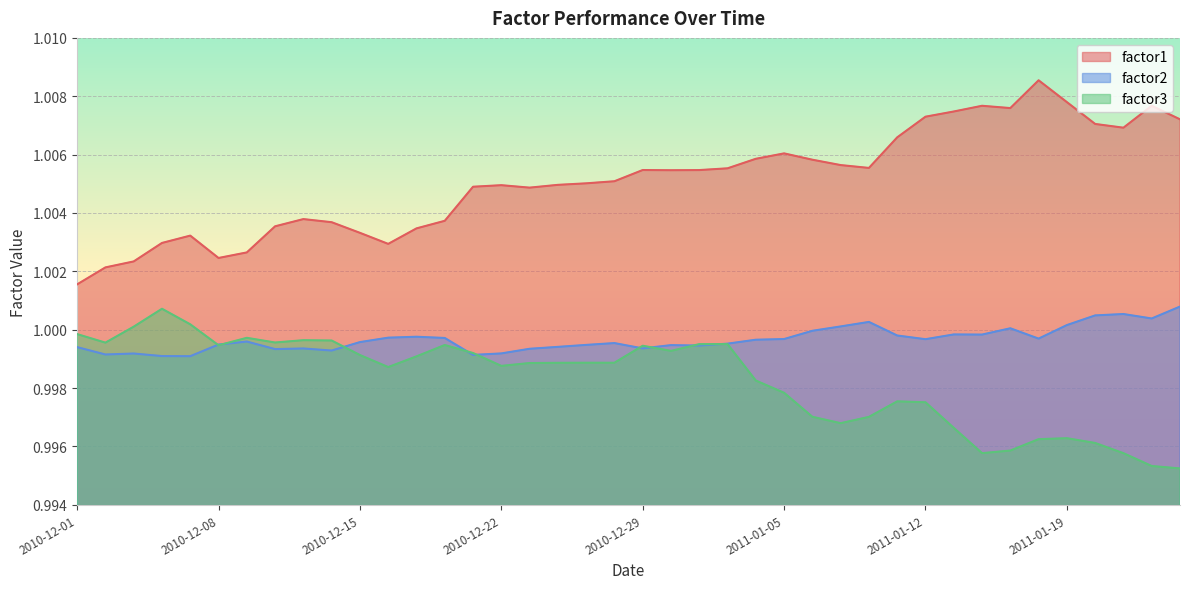

What is the sum of all factor3 values?

39.9